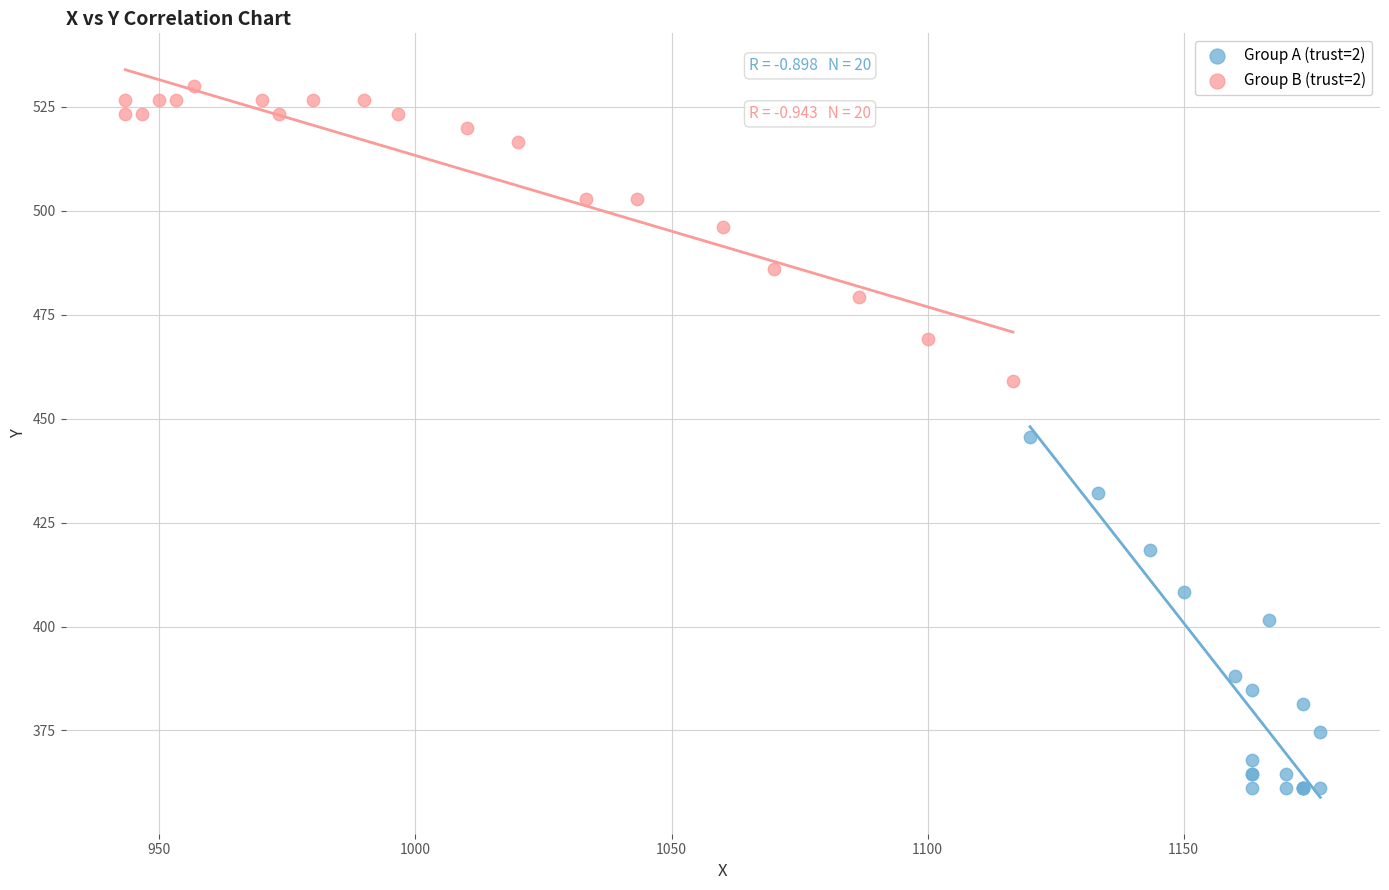

Which series contains the lowest Y value?

Group A (trust=2)